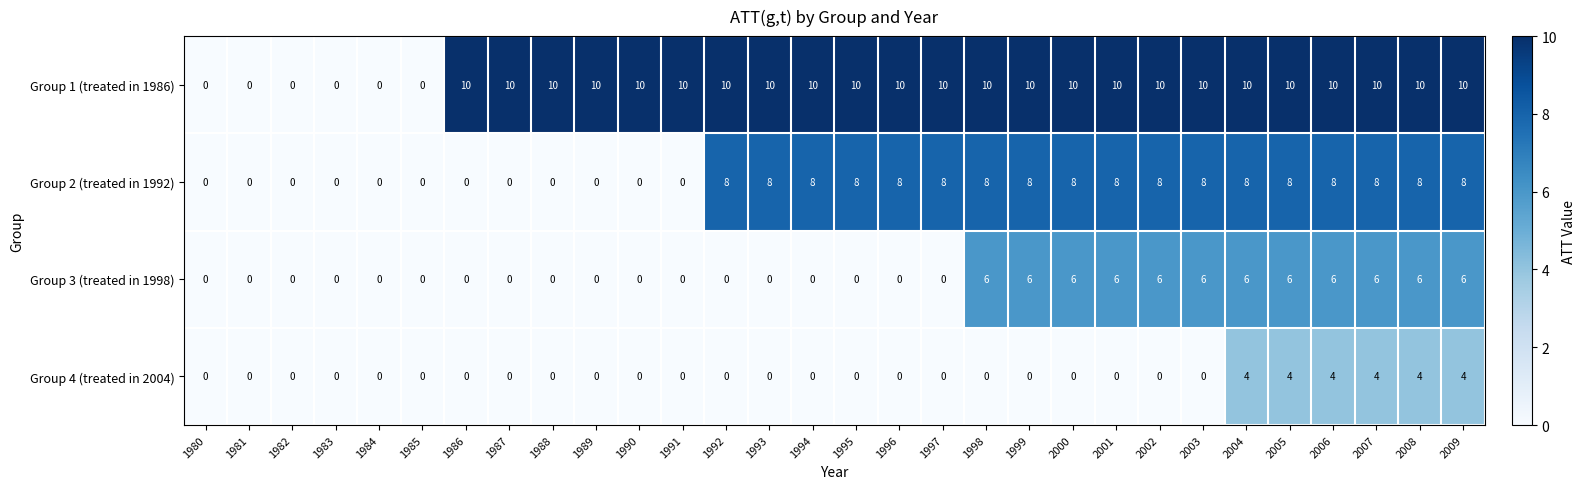

Rank the series by their average value, from highest to lowest.

Group 1 (treated in 1986), Group 2 (treated in 1992), Group 3 (treated in 1998), Group 4 (treated in 2004)